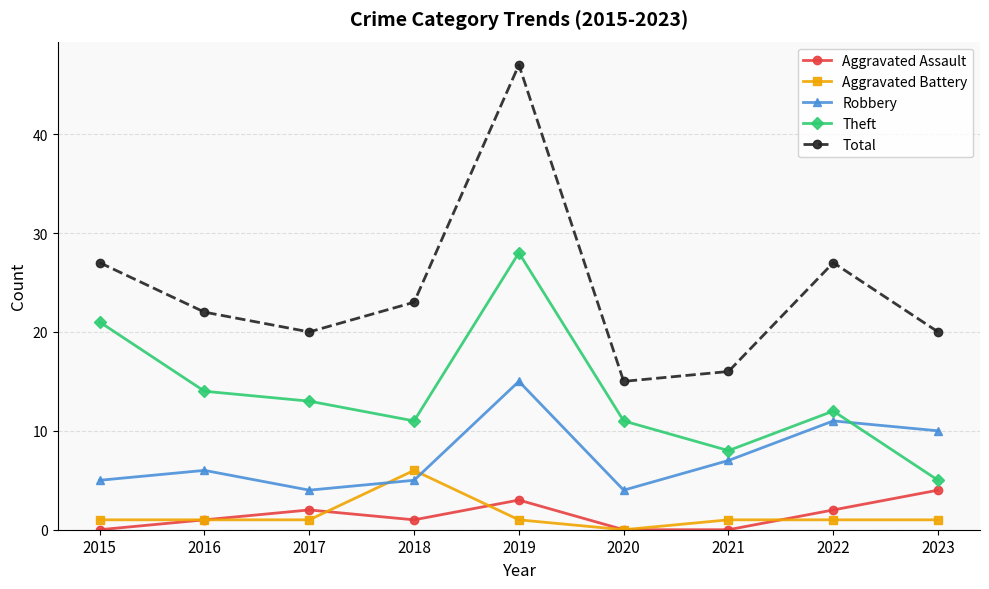

What is the sum of the Aggravated Battery values at 2017 and 2022?

2